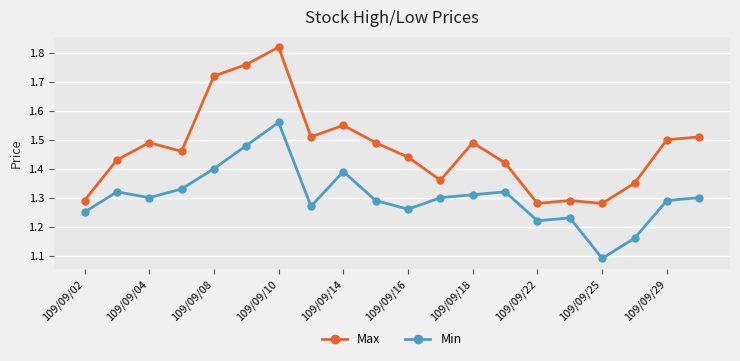

At how many categories does at least one series exceed 1?

20